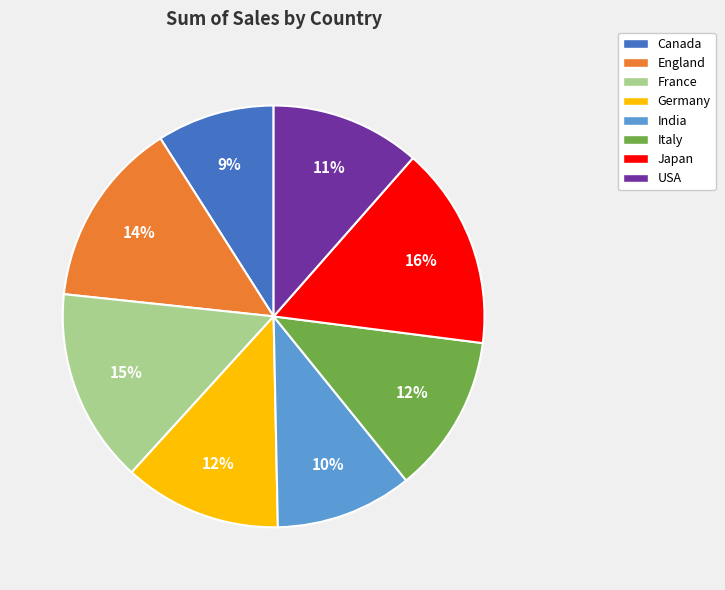

Between USA and England, which is larger?

England